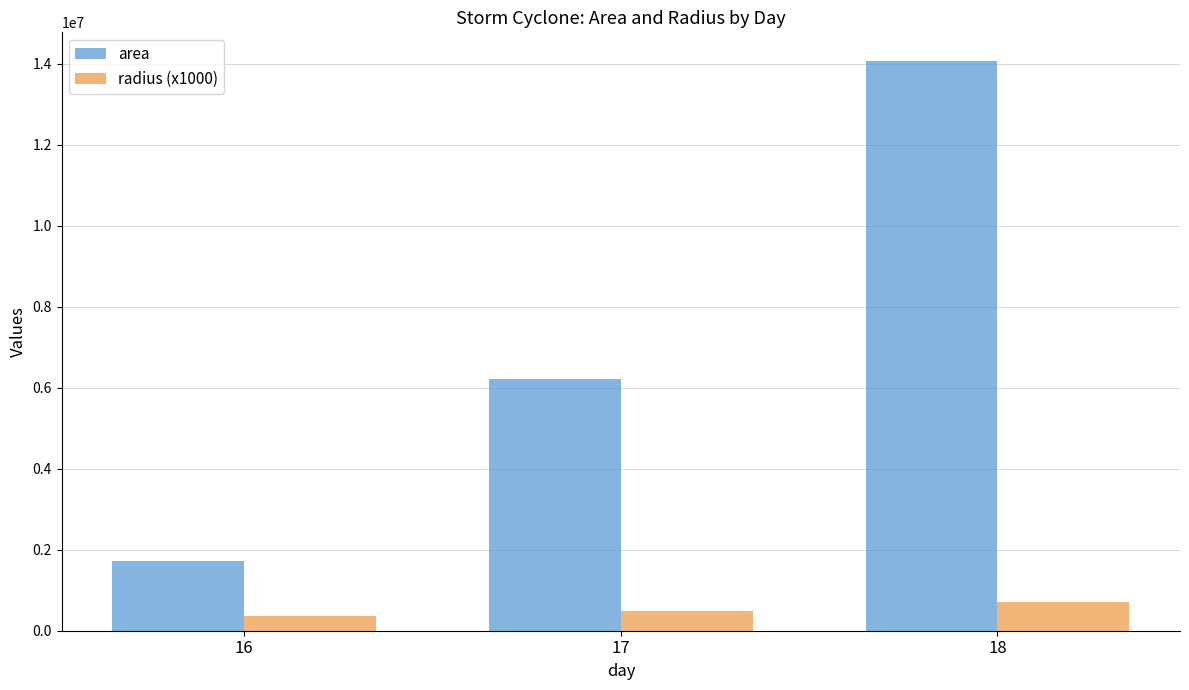

What is the total value across all series at 18?

14776737.5